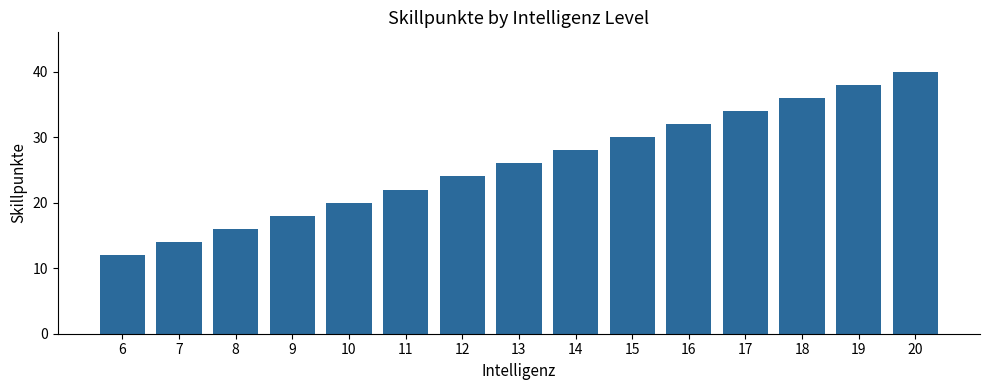

Read the value at 8.

16